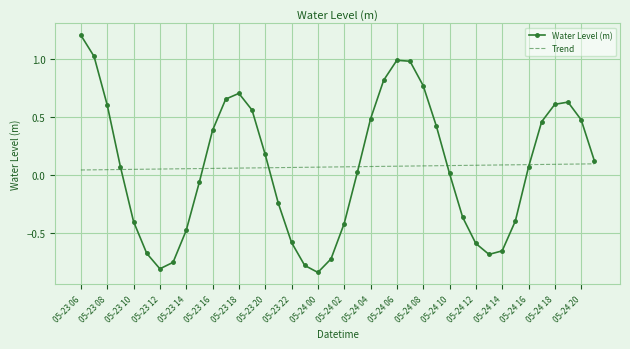

Which series has the widest spread of values?

Water Level (m)